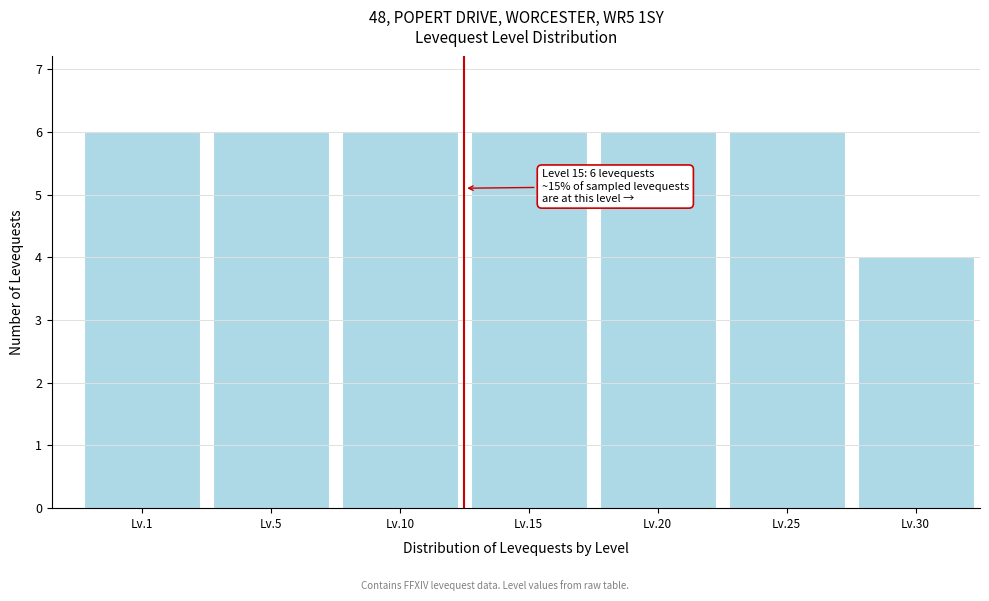

Reading right to left, extract all data points from this chart.

Lv.30=4	Lv.25=6	Lv.20=6	Lv.15=6	Lv.10=6	Lv.5=6	Lv.1=6